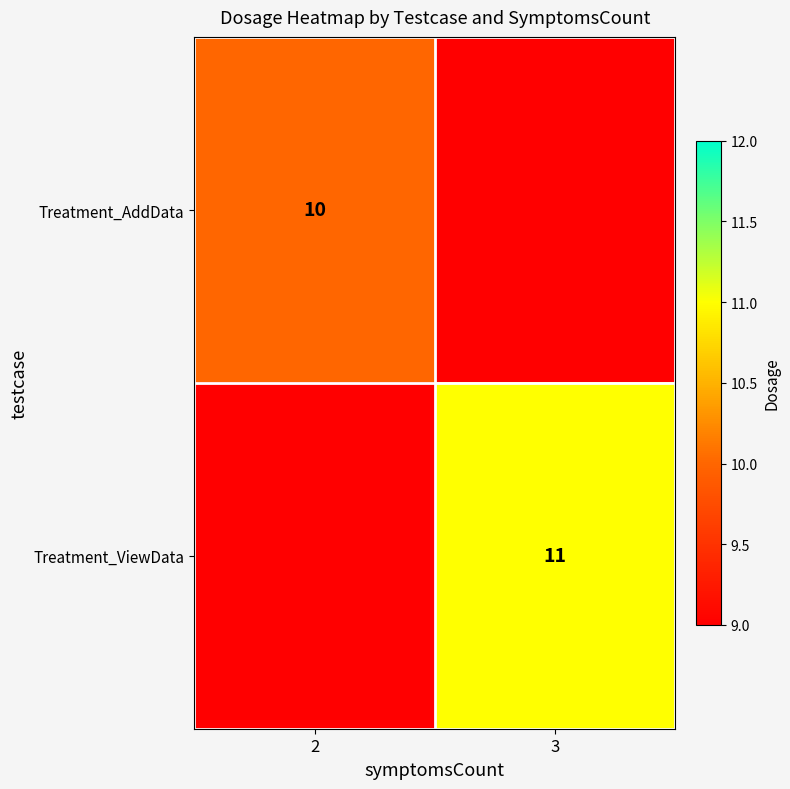

The Treatment_AddData series shows 10 at 2. True or false?

True